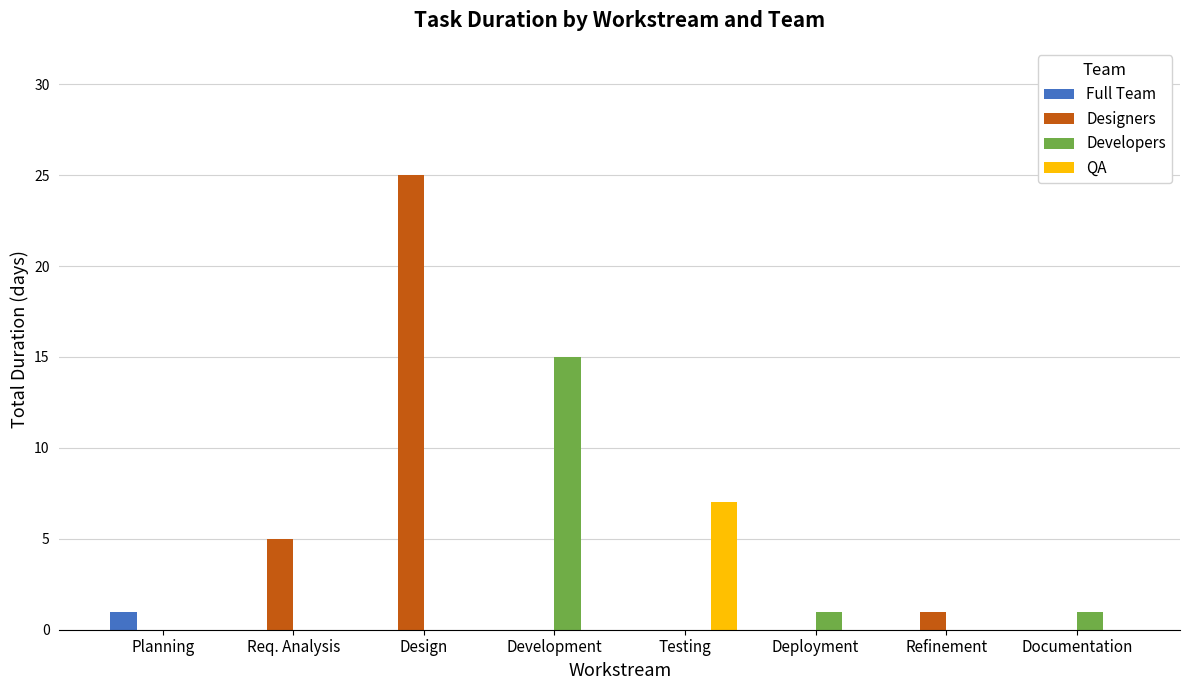

Which series has the largest total across all categories?

Designers